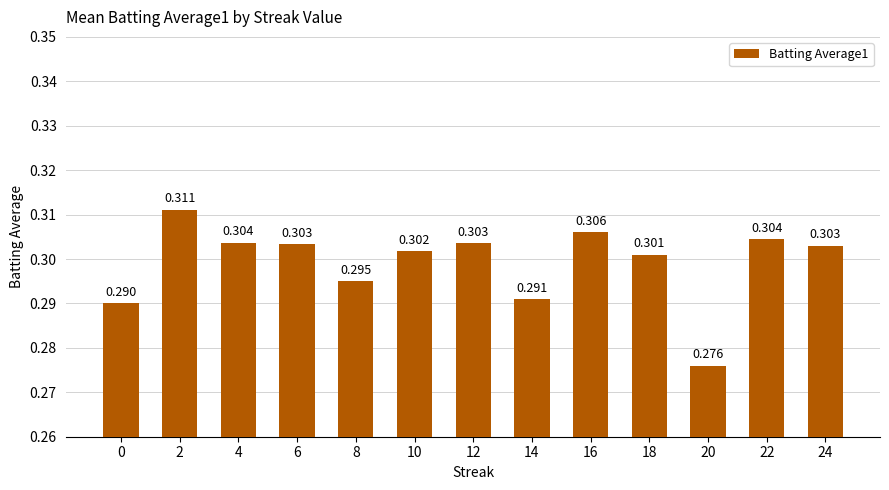

Rank the categories by value from highest to lowest.

2, 16, 22, 4, 12, 6, 24, 10, 18, 8, 14, 0, 20